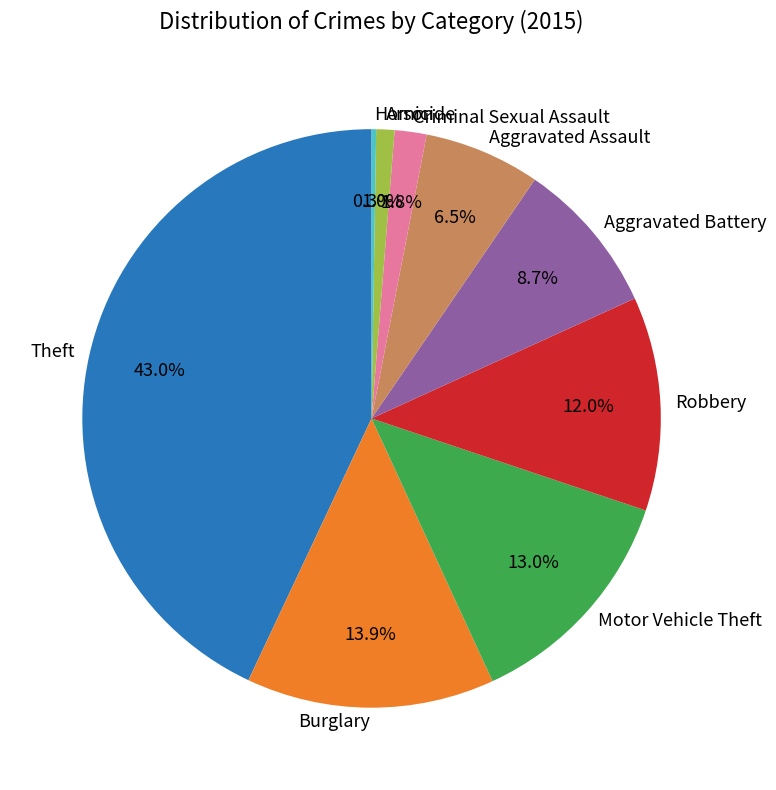

What percentage is the Motor Vehicle Theft slice, to the nearest percent?

13%